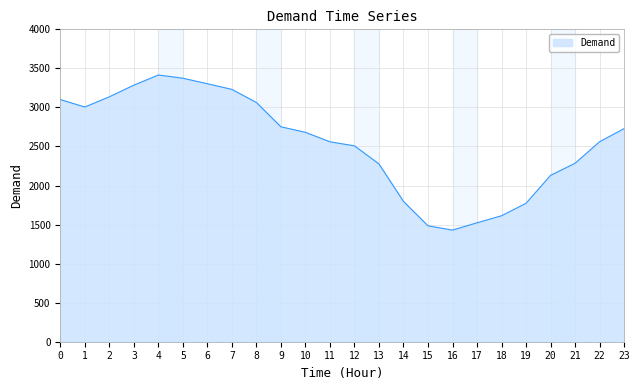

What is the difference between the maximum and minimum values?

1986